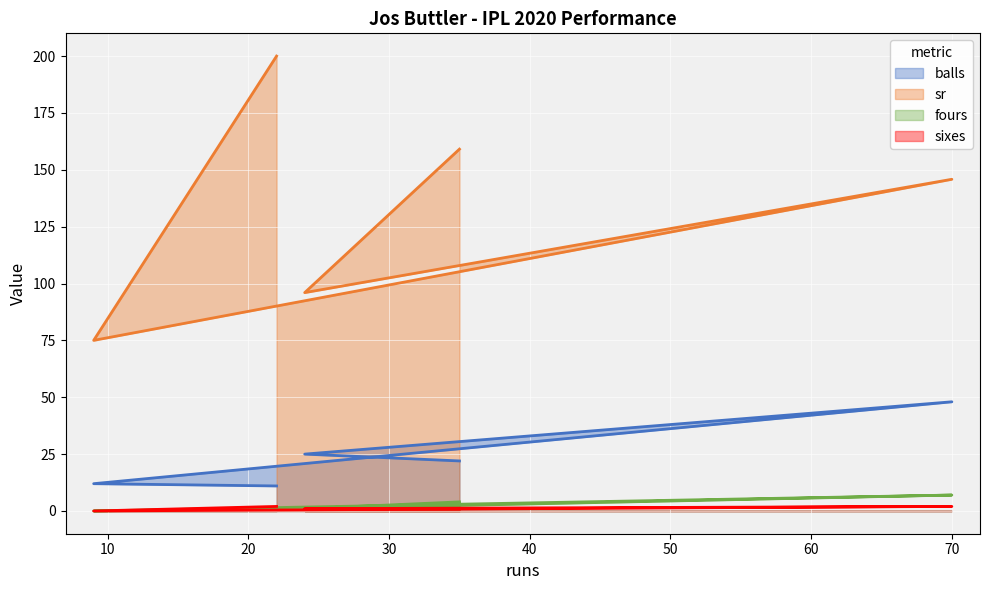

List the labels in order of sixes value, largest first.

70, 22, 35, 24, 9